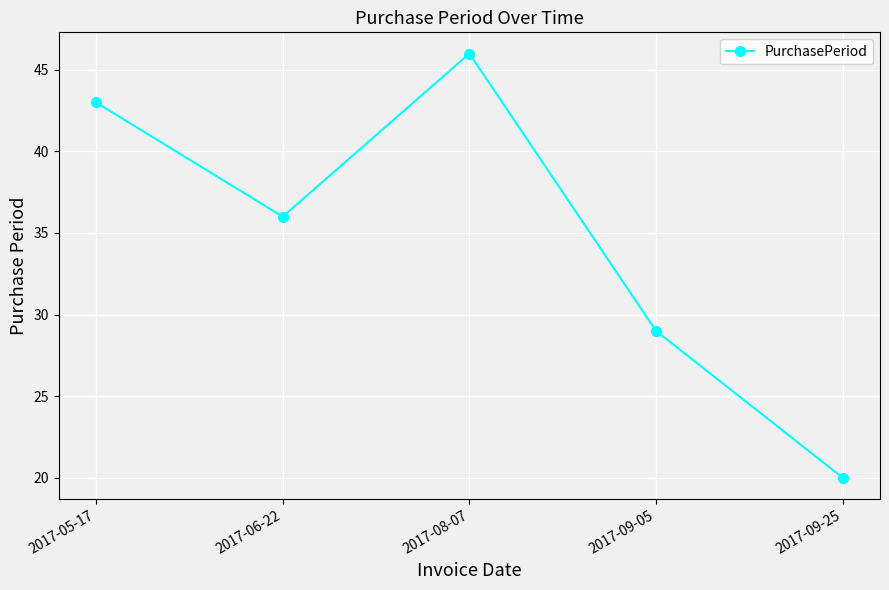

Rank the categories by value from lowest to highest.

2017-09-25, 2017-09-05, 2017-06-22, 2017-05-17, 2017-08-07